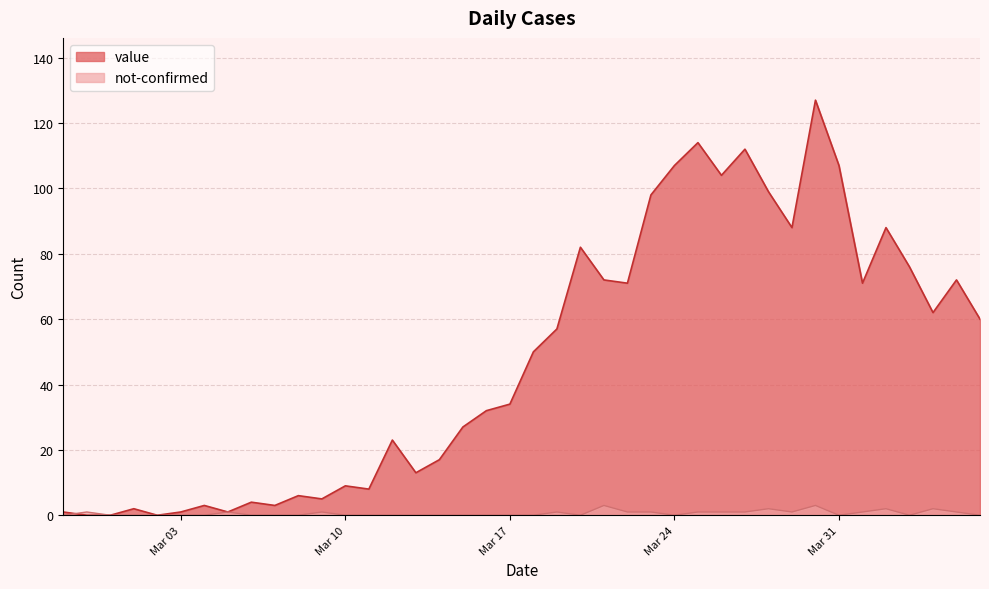

Reading left to right, what are all the values shown in this chart?

value: 1	0	0	2	0	1	3	1	4	3	6	5	9	8	23	13	17	27	32	34	50	57	82	72	71	98	107	114	104	112	99	88	127	107	71	88	76	62	72	60
not-confirmed: 0	1	0	0	0	0	0	1	0	0	0	1	0	0	0	0	0	0	0	0	0	1	0	3	1	1	0	1	1	1	2	1	3	0	1	2	0	2	1	0